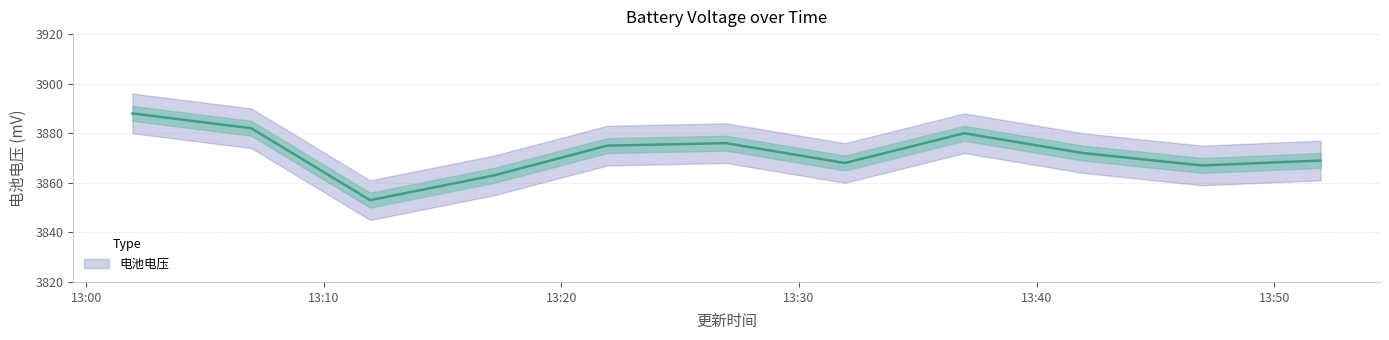

Count the number of values greater than 3872.

5